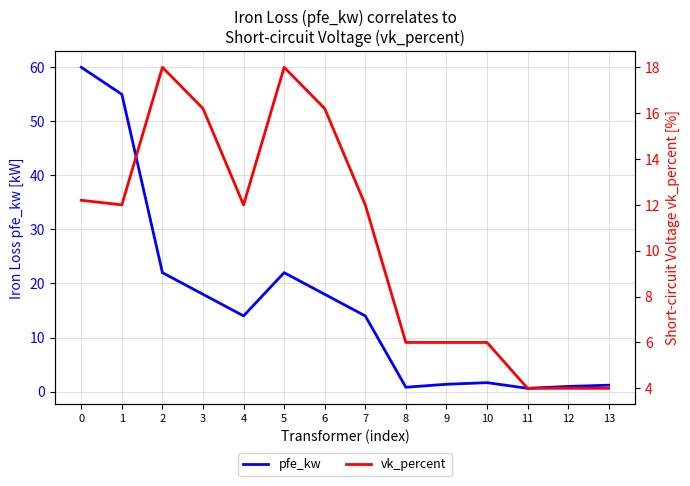

Reading left to right, what are all the values shown in this chart?

pfe_kw: 60.0	55.0	22.0	18.0	14.0	22.0	18.0	14.0	0.8	1.4	1.6	0.6	0.9	1.2
vk_percent: 12.2	12.0	18.0	16.2	12.0	18.0	16.2	12.0	6.0	6.0	6.0	4.0	4.0	4.0